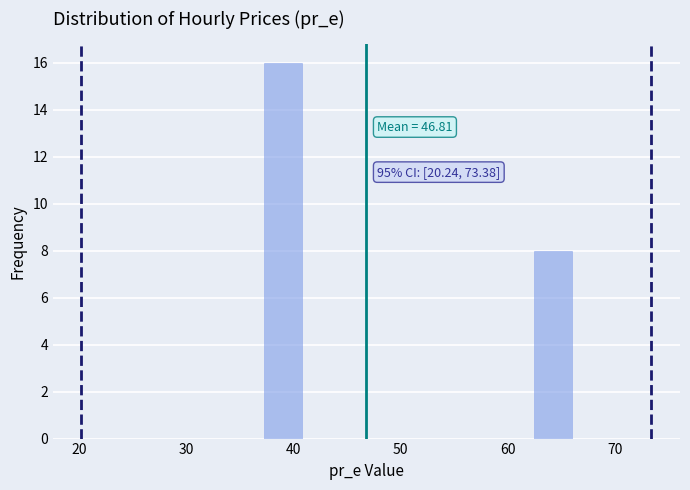

Read against the x-axis, roughly where is the centre of the tallest bar?

39